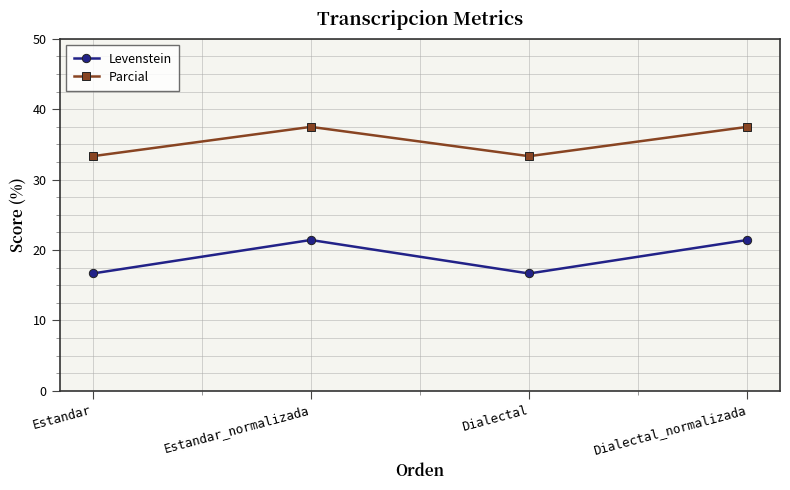

Reading right to left, transcribe all the data shown in this chart.

Levenstein: 21.4	16.7	21.4	16.7
Parcial: 37.5	33.3	37.5	33.3